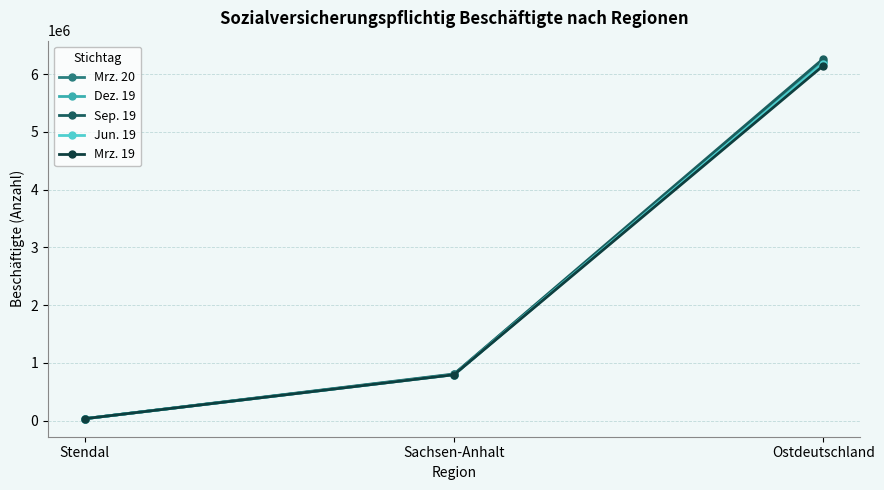

What is the value of the Mrz. 19 point at the 3rd from the left?

6146594